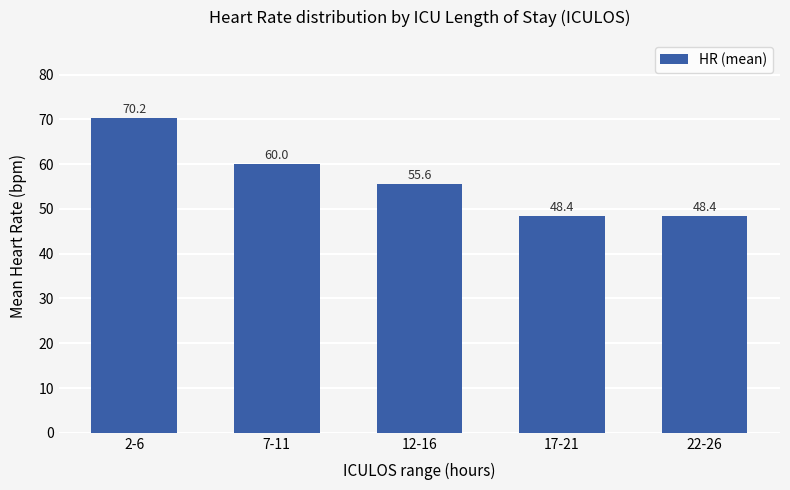

What is the maximum value shown in the chart?

70.2